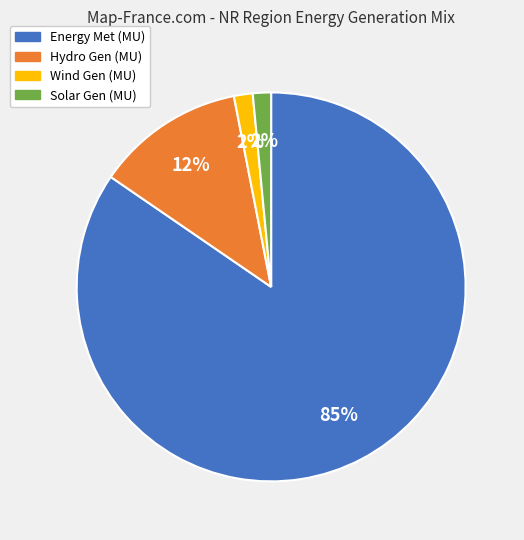

Is there any slice that represents more than half of the pie?

Yes